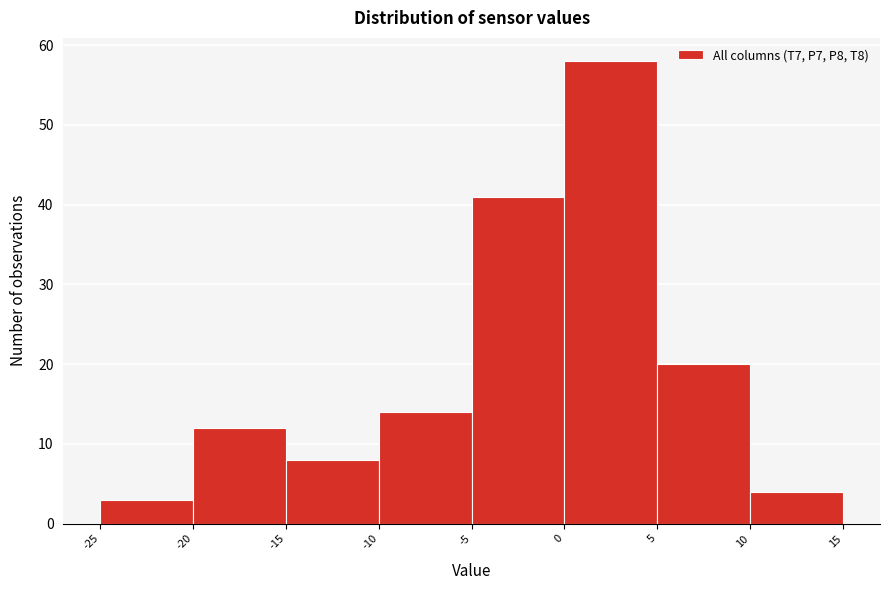

How tall is the bar that spans 5 to 10 on the x-axis? The values are not printed on the chart, so give them approximately, as read against the axis.

20